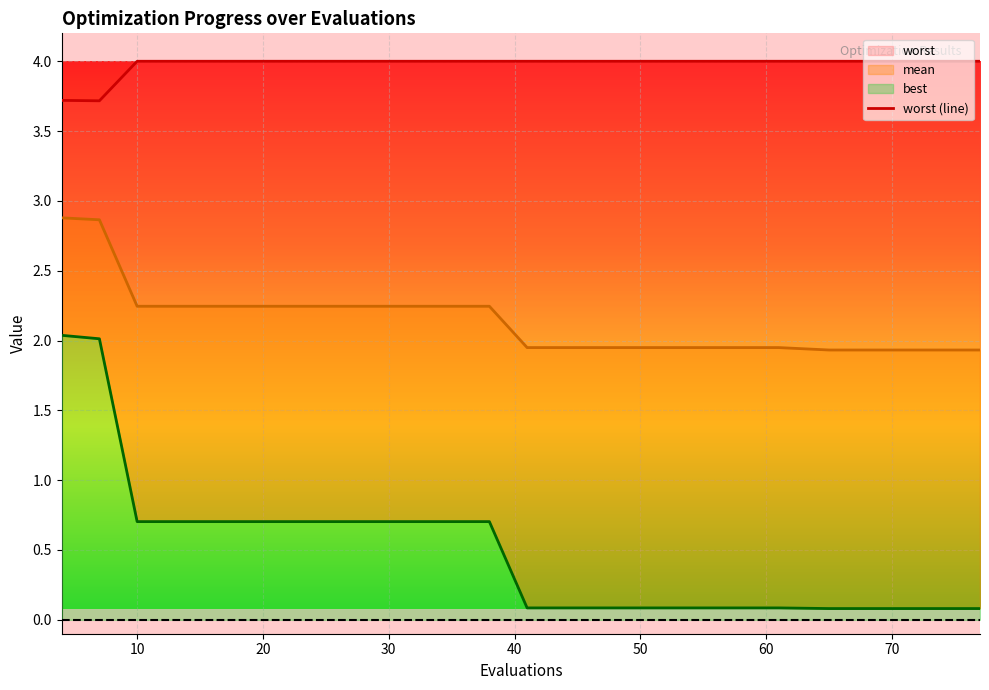

Which series has the largest range (max minus min)?

best (line)